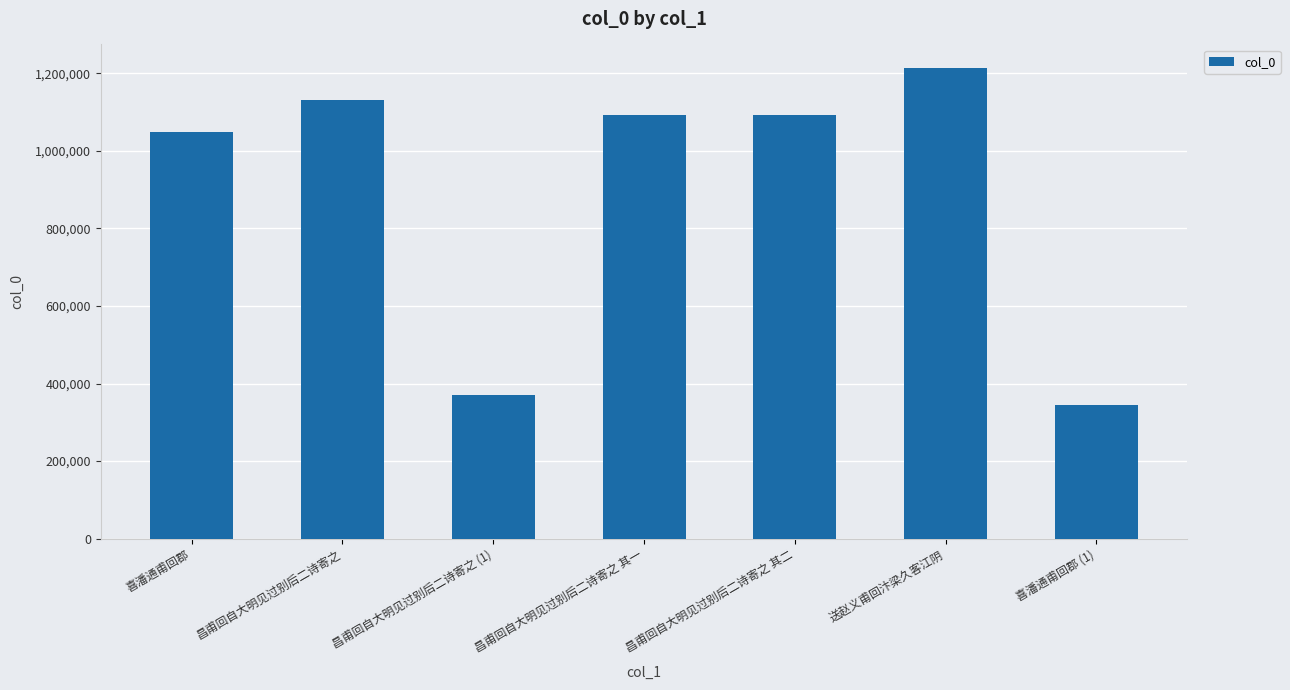

Read the value at 昌甫回自大明见过别后二诗寄之 (1), to the nearest 10.

370300